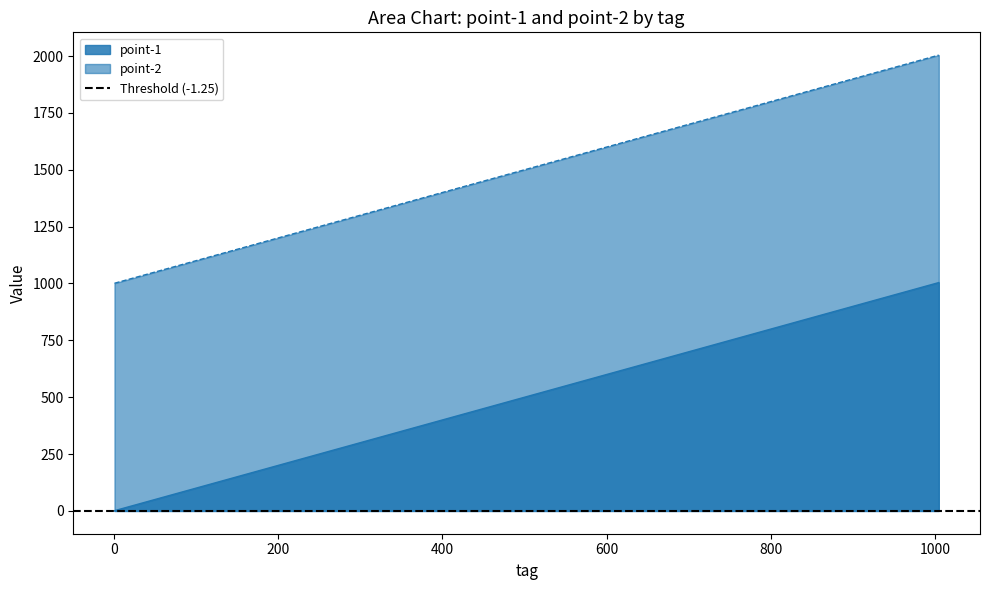

Is it true that point-1 equals 16 at 16?

True